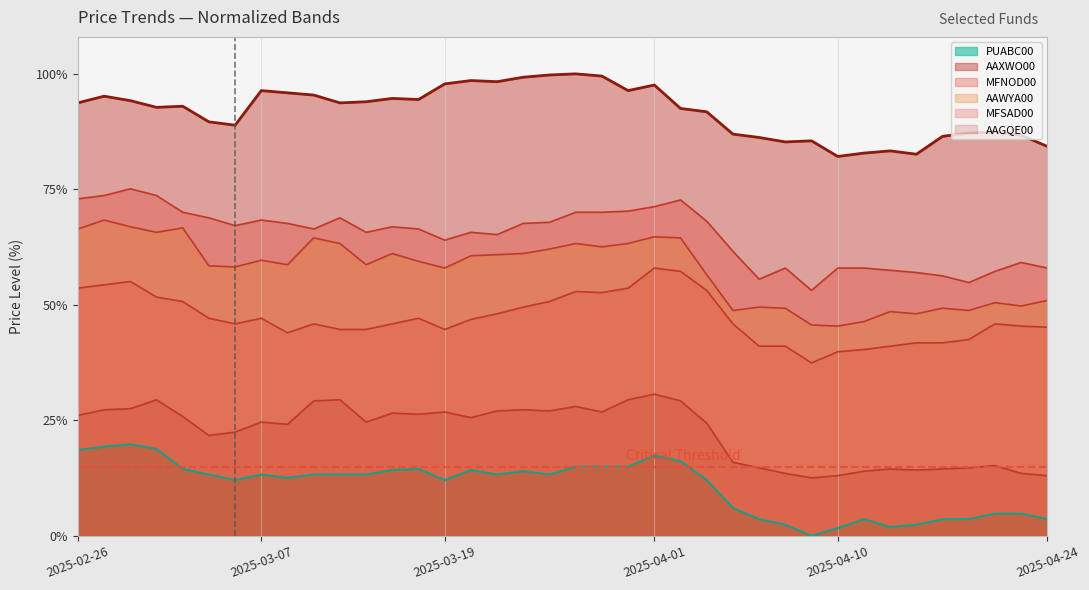

Which series has the largest total across all categories?

AAXWO00